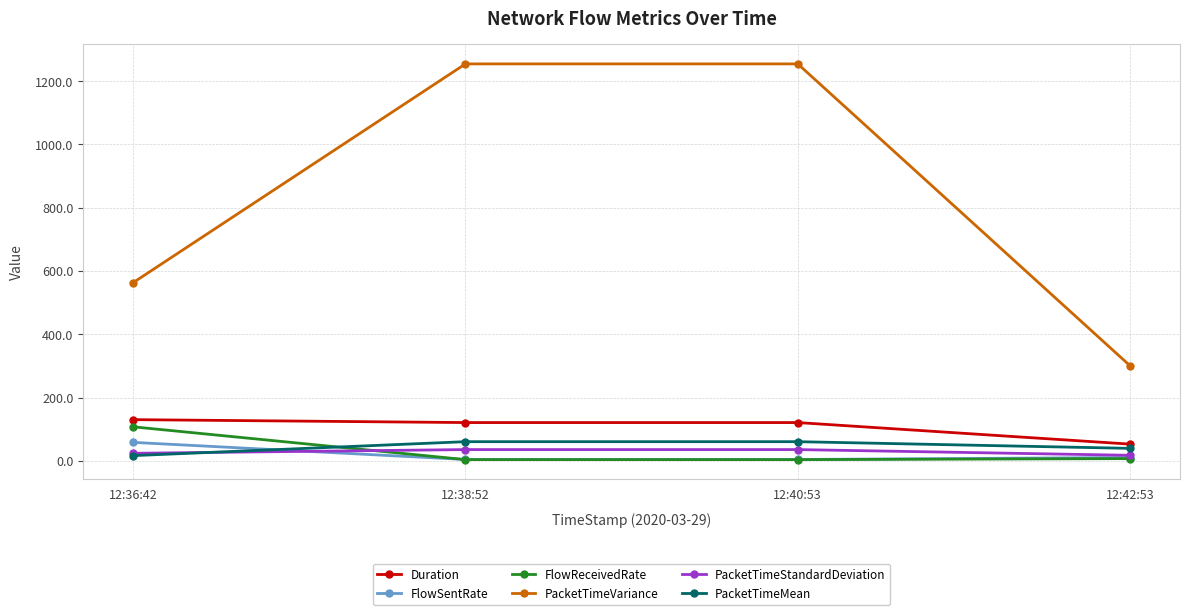

Where do FlowReceivedRate and PacketTimeStandardDeviation first cross each other?

12:36:42 and 12:38:52